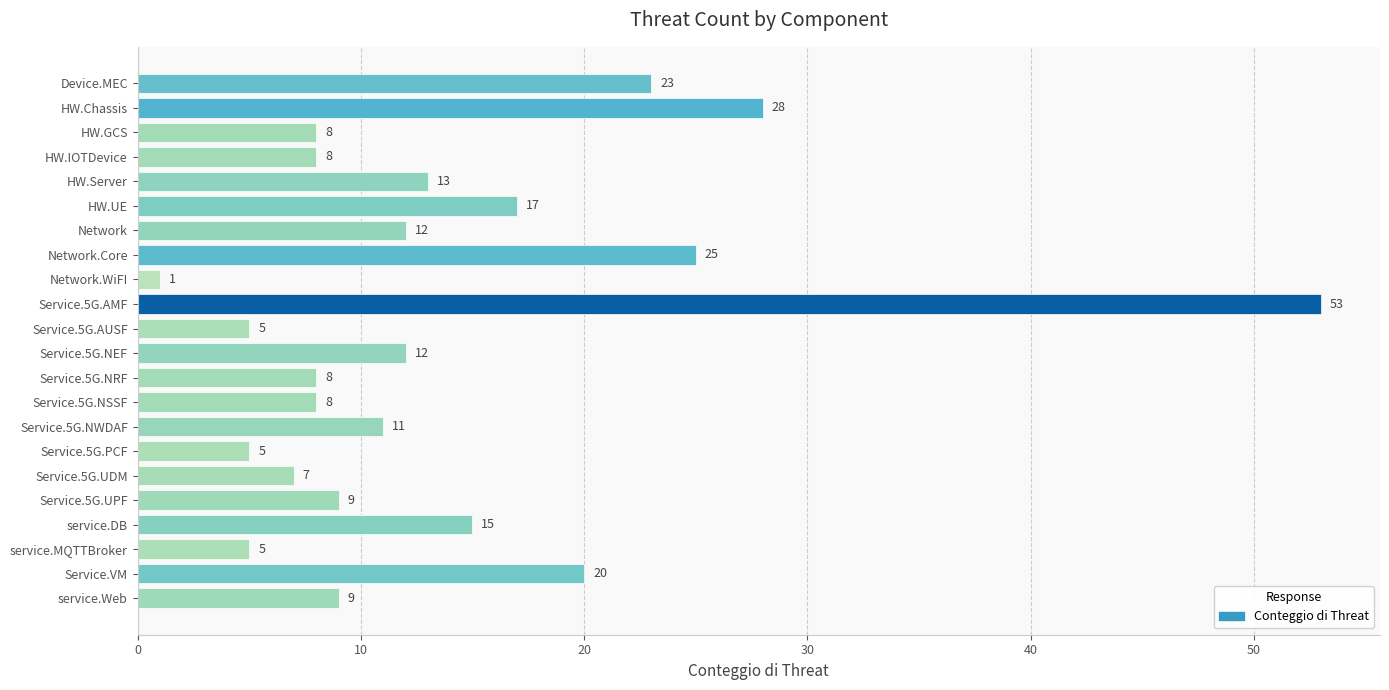

How many distinct data groups are displayed?

1